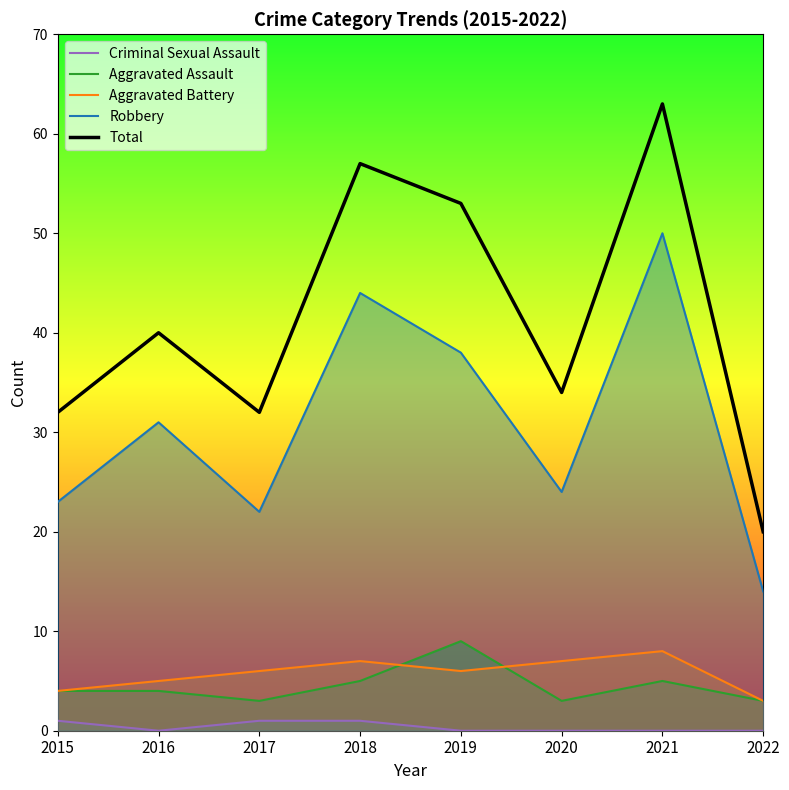

What is the difference between the maximum and second lowest values in the Robbery series?

28